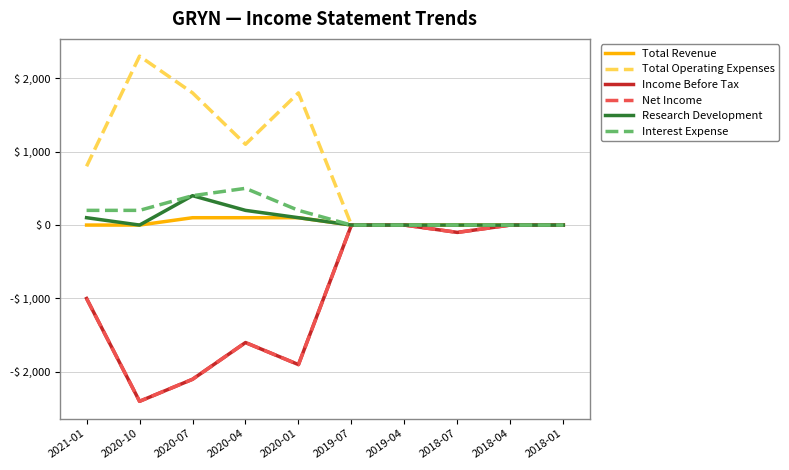

What is the greatest value displayed?

2300